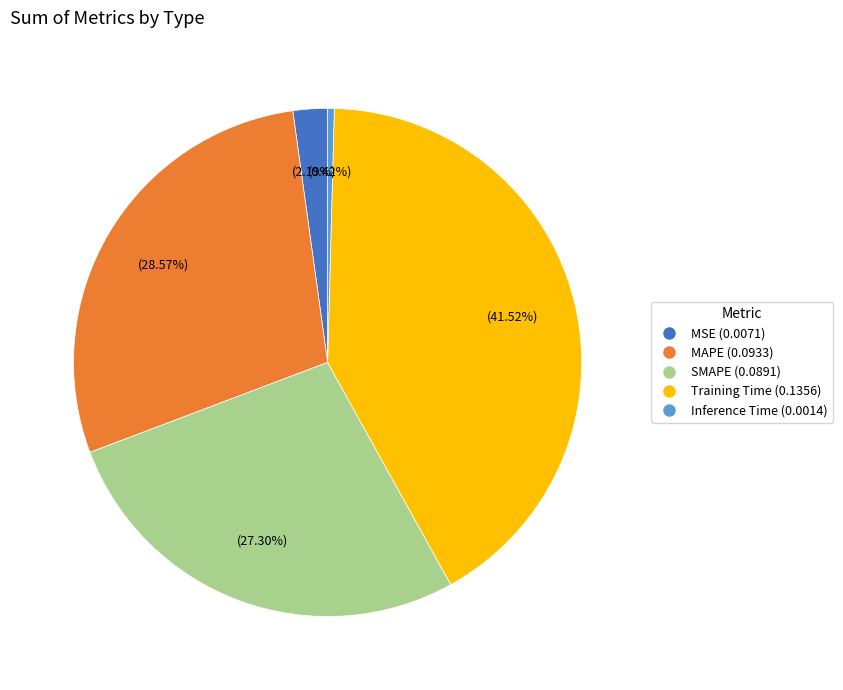

Is the sum of SMAPE and Training Time greater than half?

Yes